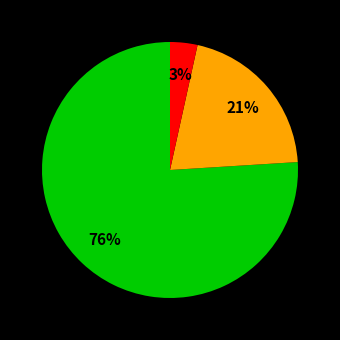

To the nearest percent, what is the difference between the largest and smallest slice percentages?

73%